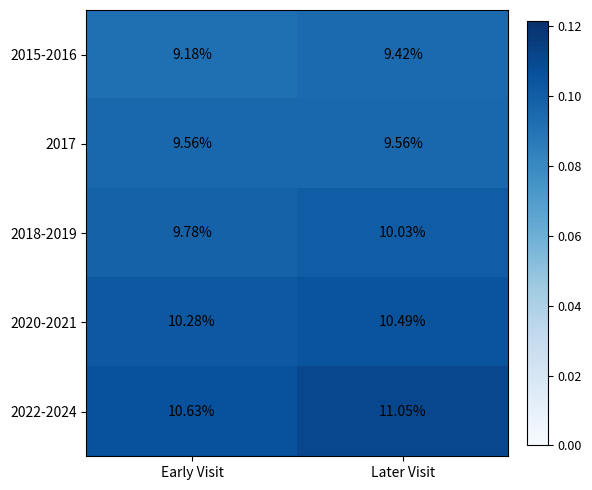

What is the smallest value displayed?

9.2